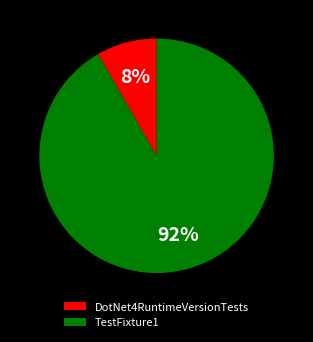

Do TestFixture1 and DotNet4RuntimeVersionTests together represent more than half of the pie?

Yes